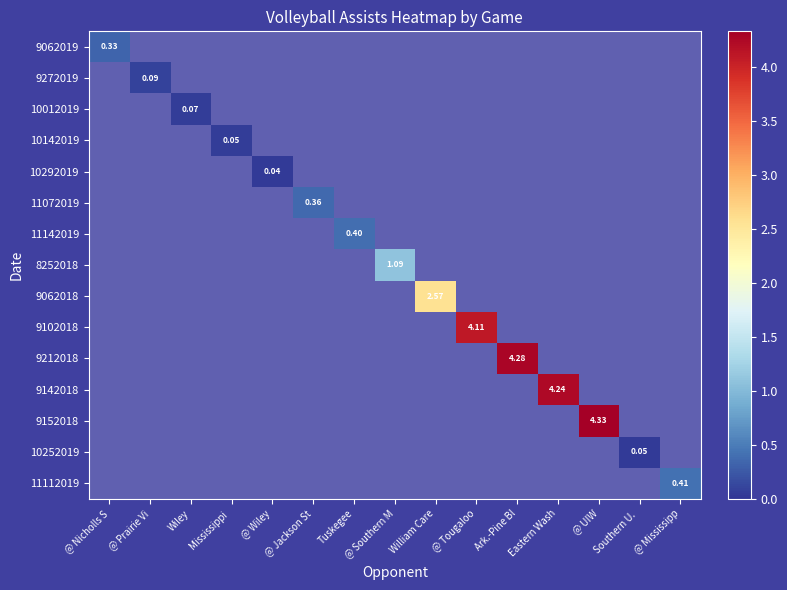

Between Wiley and Tuskegee, which series saw the biggest shift?

11142019